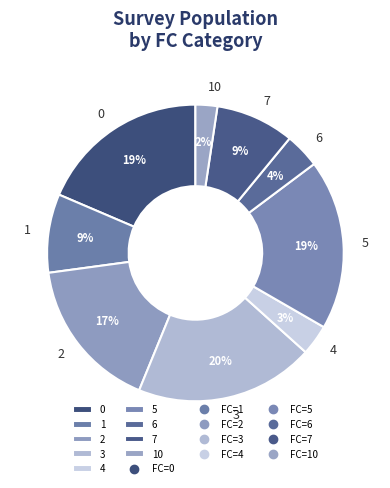

Which slice is the largest?

3